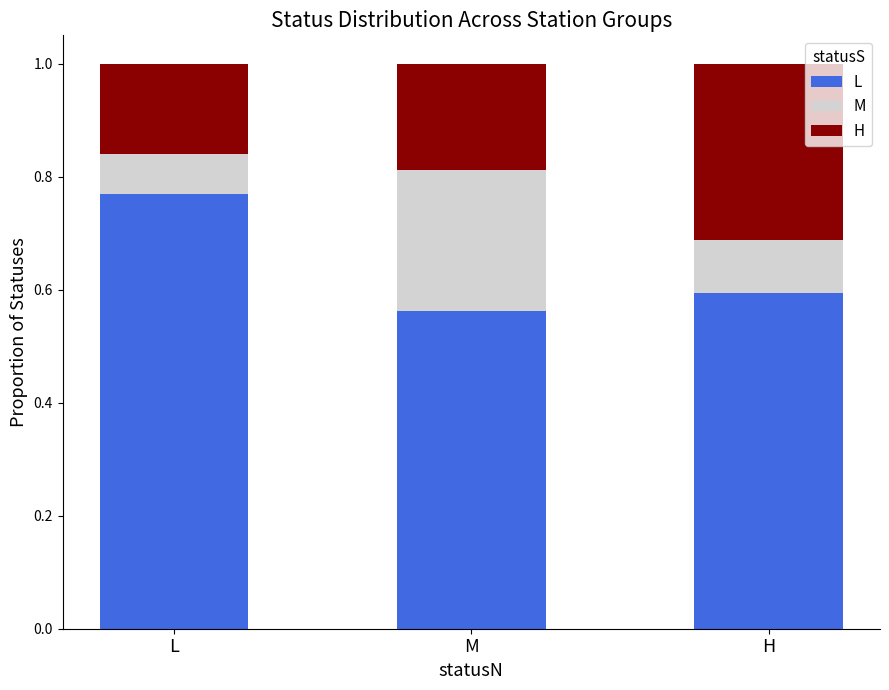

At which label does L reach its minimum?

M